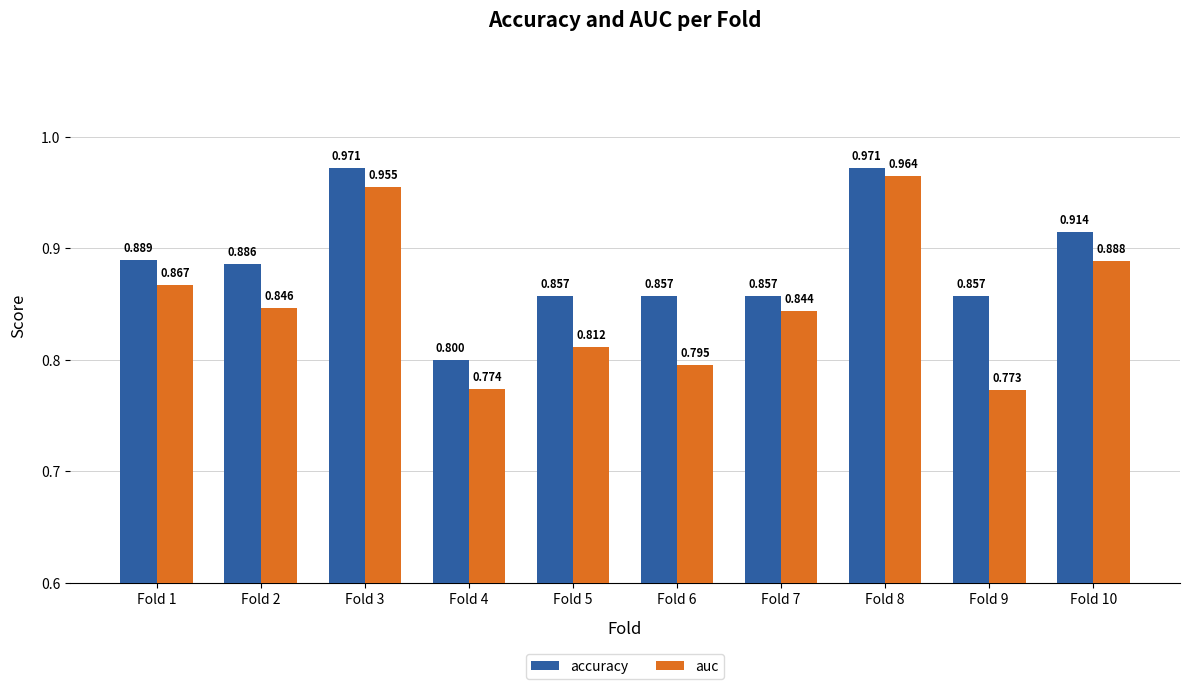

Which series has the largest total across all categories?

accuracy